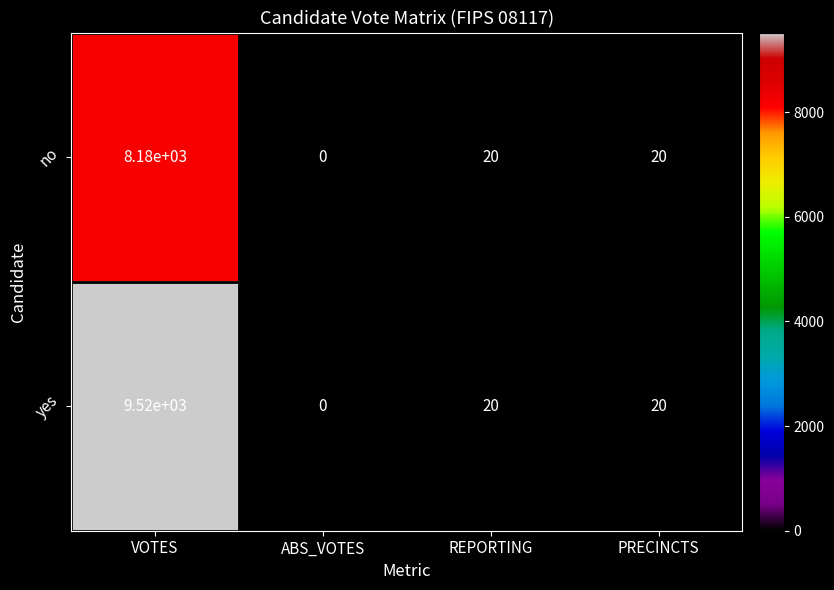

Rank the series by their average value, from highest to lowest.

yes, no